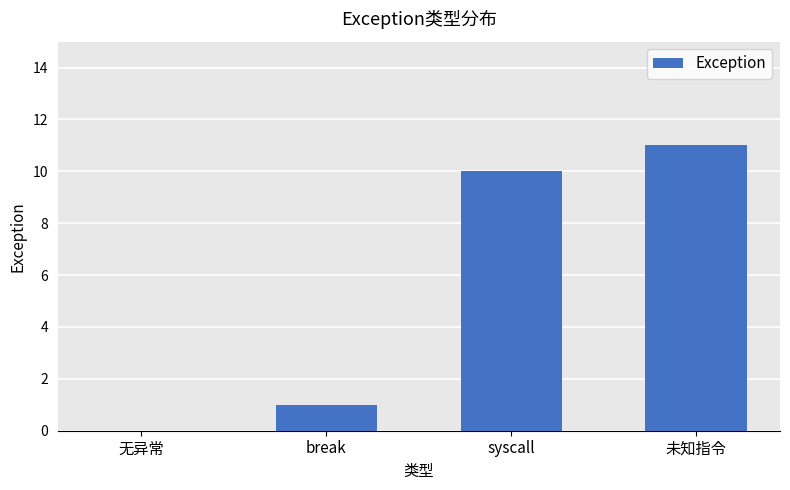

The value at syscall is 14. True or false?

False